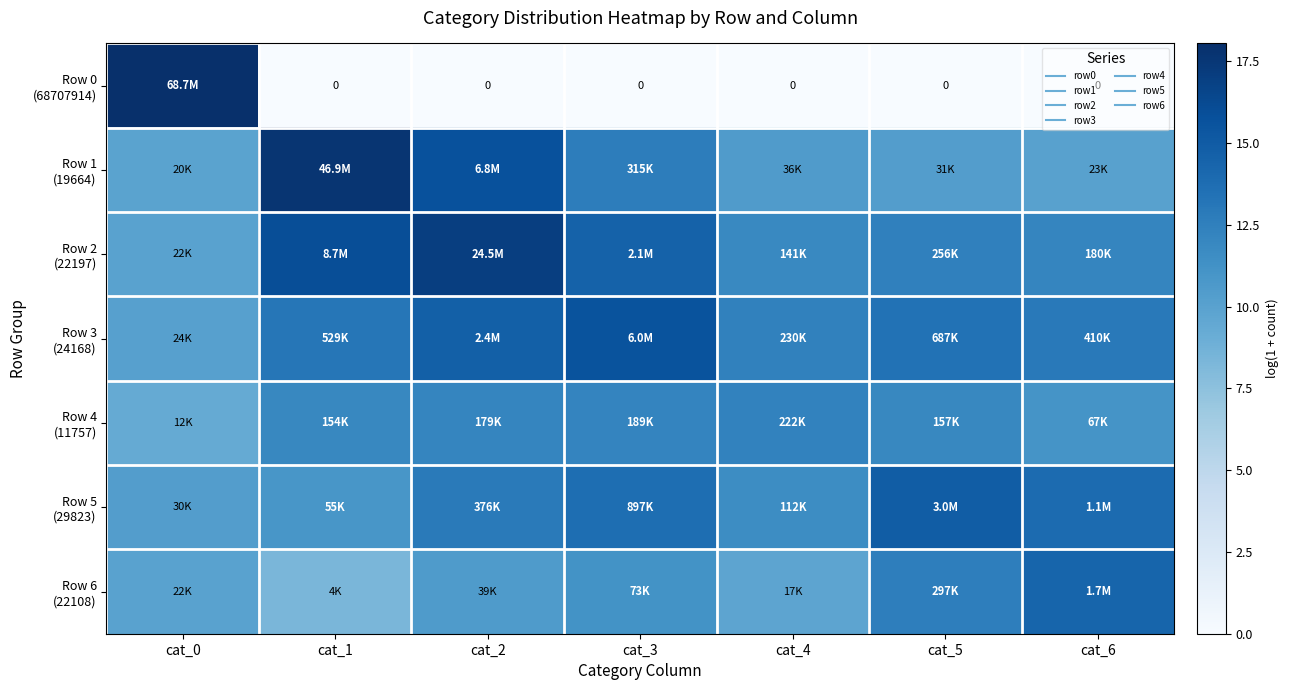

Which category has the highest value in the Row 0 (68707914) series?

cat_0